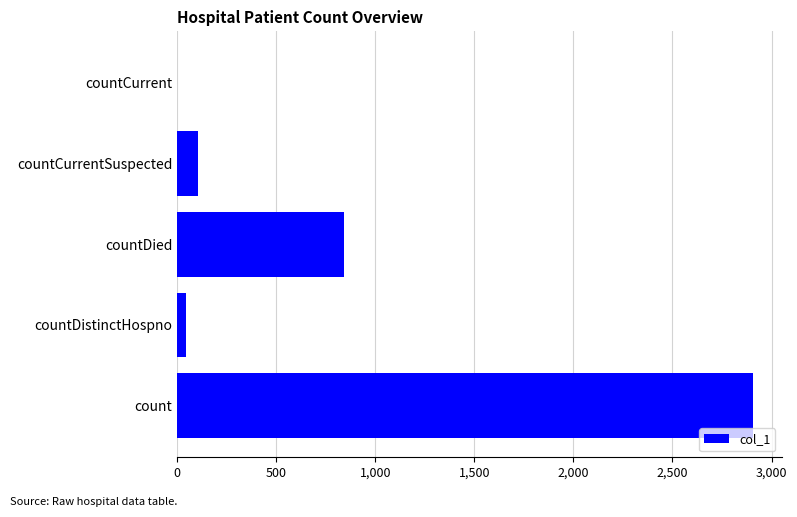

The chart shows a value of 2906 at count. True or false?

True